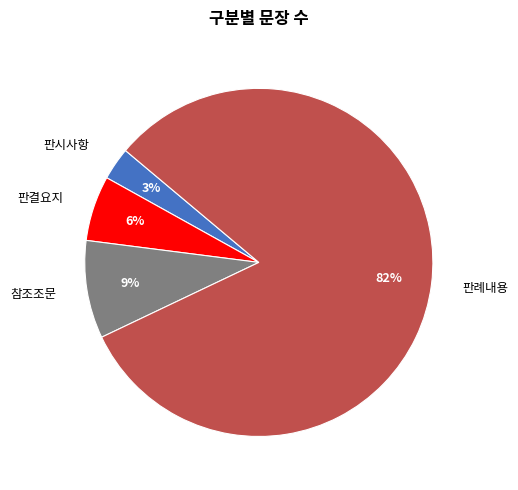

True or false: 판결요지 accounts for 6% of the total.

True